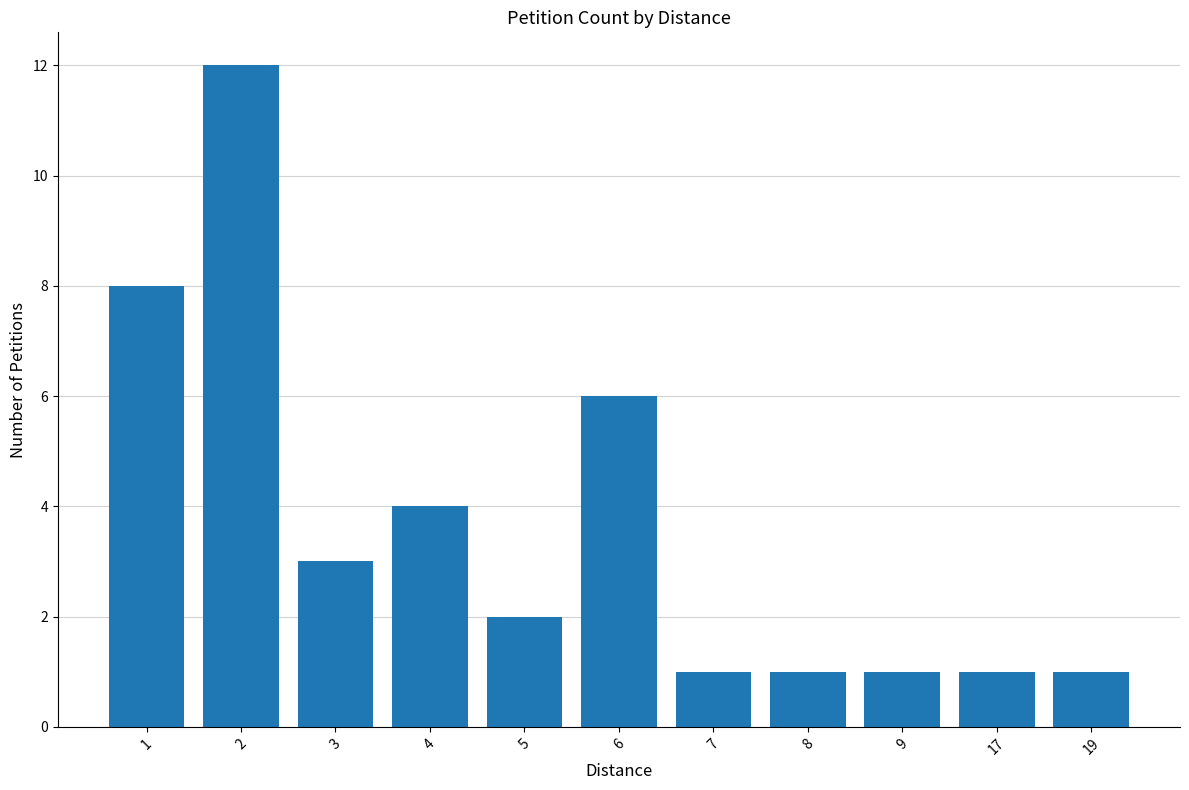

The chart shows a value of 1 at 8. True or false?

True